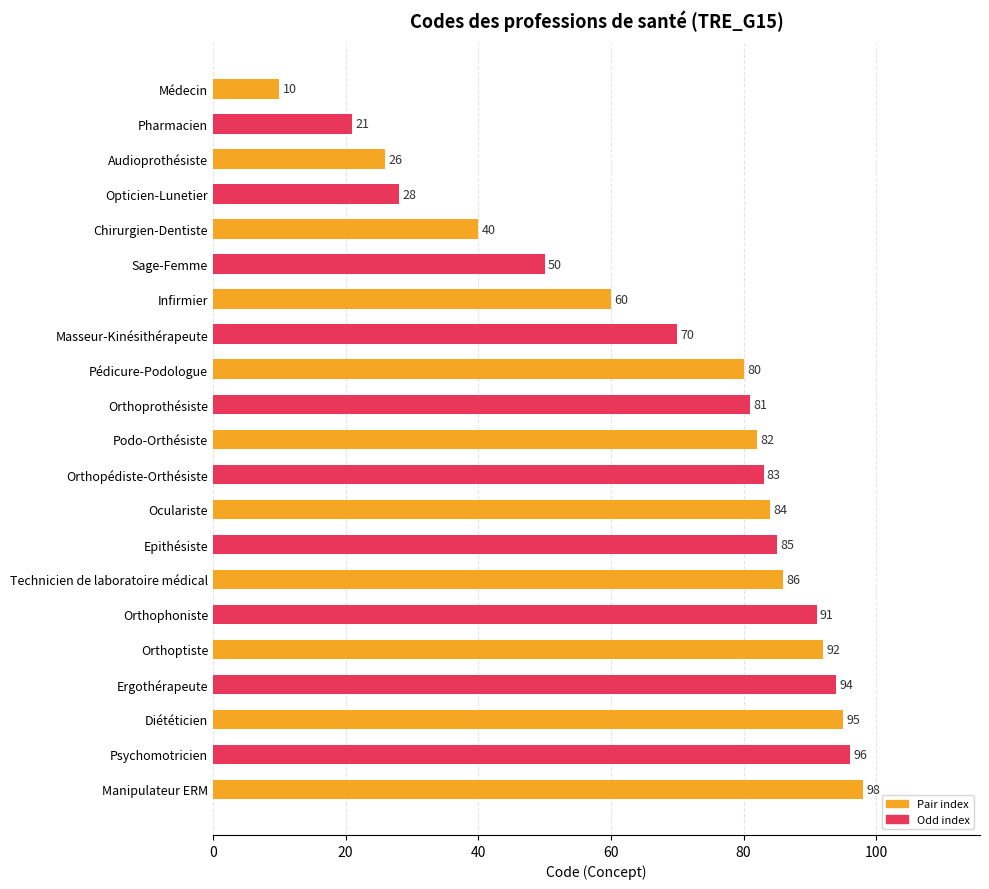

Rank the categories by value from lowest to highest.

Médecin, Pharmacien, Audioprothésiste, Opticien-Lunetier, Chirurgien-Dentiste, Sage-Femme, Infirmier, Masseur-Kinésithérapeute, Pédicure-Podologue, Orthoprothésiste, Podo-Orthésiste, Orthopédiste-Orthésiste, Oculariste, Epithésiste, Technicien de laboratoire médical, Orthophoniste, Orthoptiste, Ergothérapeute, Diététicien, Psychomotricien, Manipulateur ERM